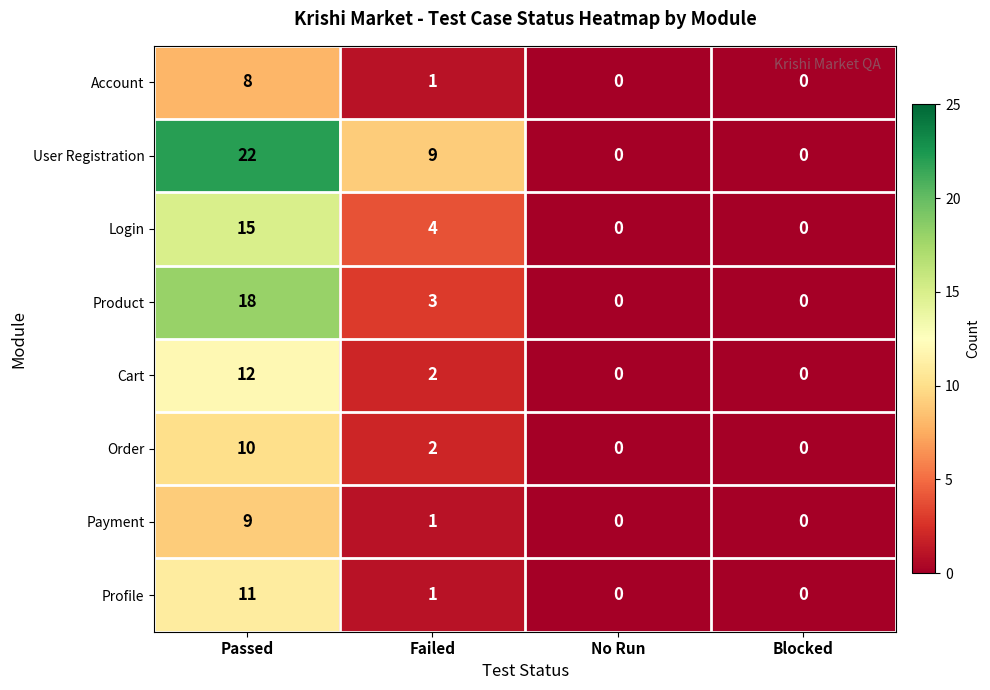

What is the average value of the Product series?

5